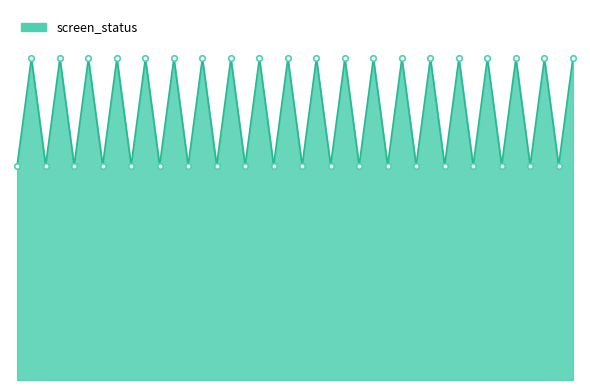

Which label corresponds to the largest value in the chart?

462699